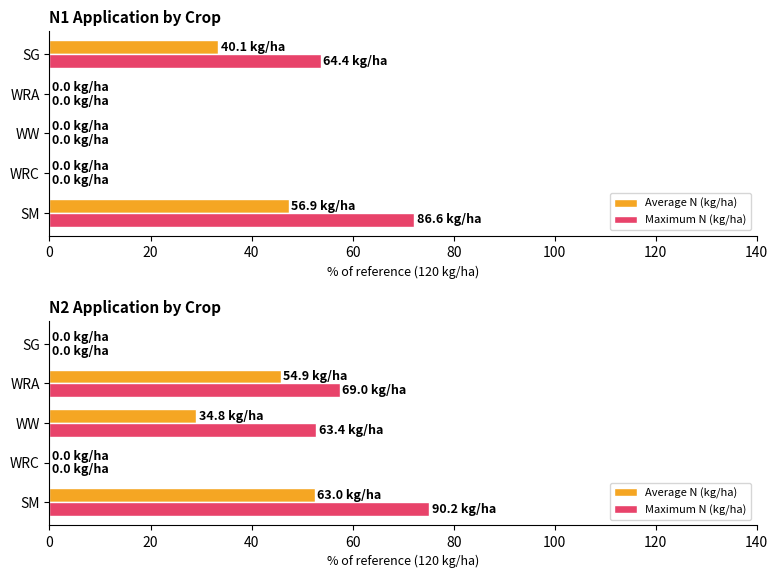

At 20, list the series in order from largest to smallest.

Average N (kg/ha), Maximum N (kg/ha)